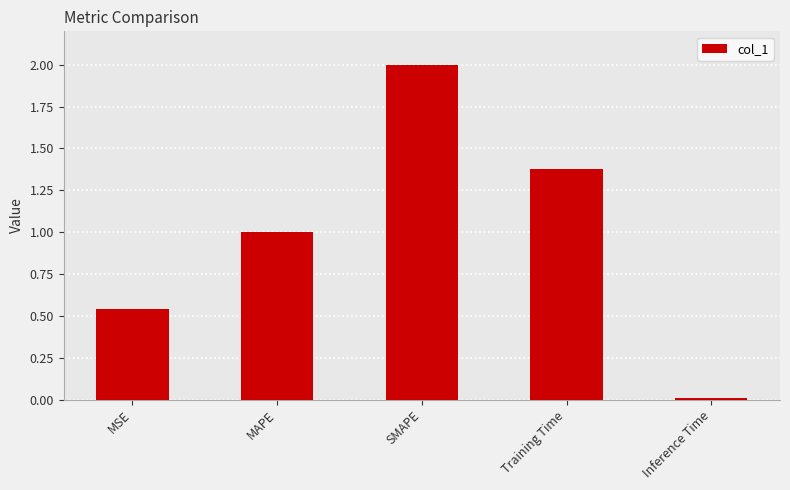

What value does the data have at MAPE?

1.0